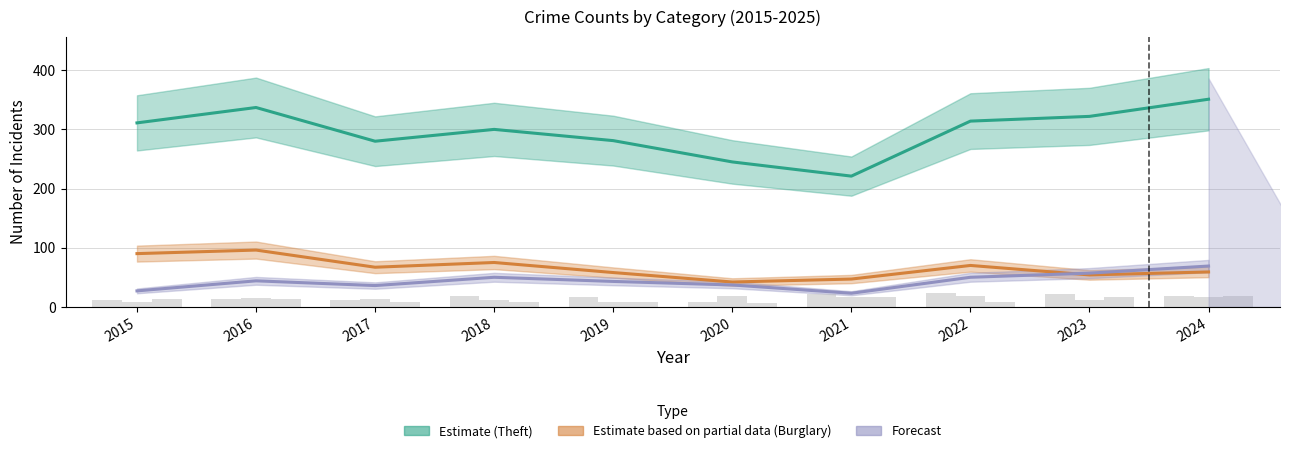

At which label is Aggravated Battery closest to 12?

2015